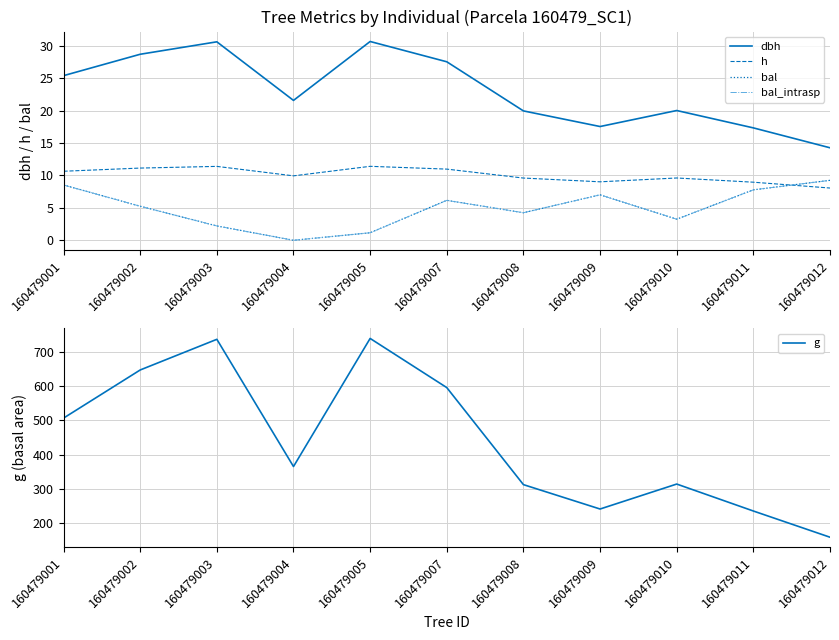

At which label does h reach its peak?

160479005